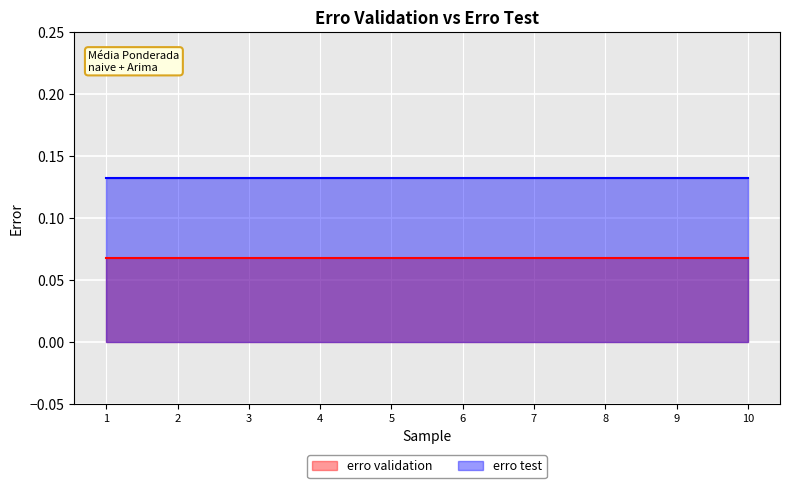

Read the erro test value at 7.

0.1